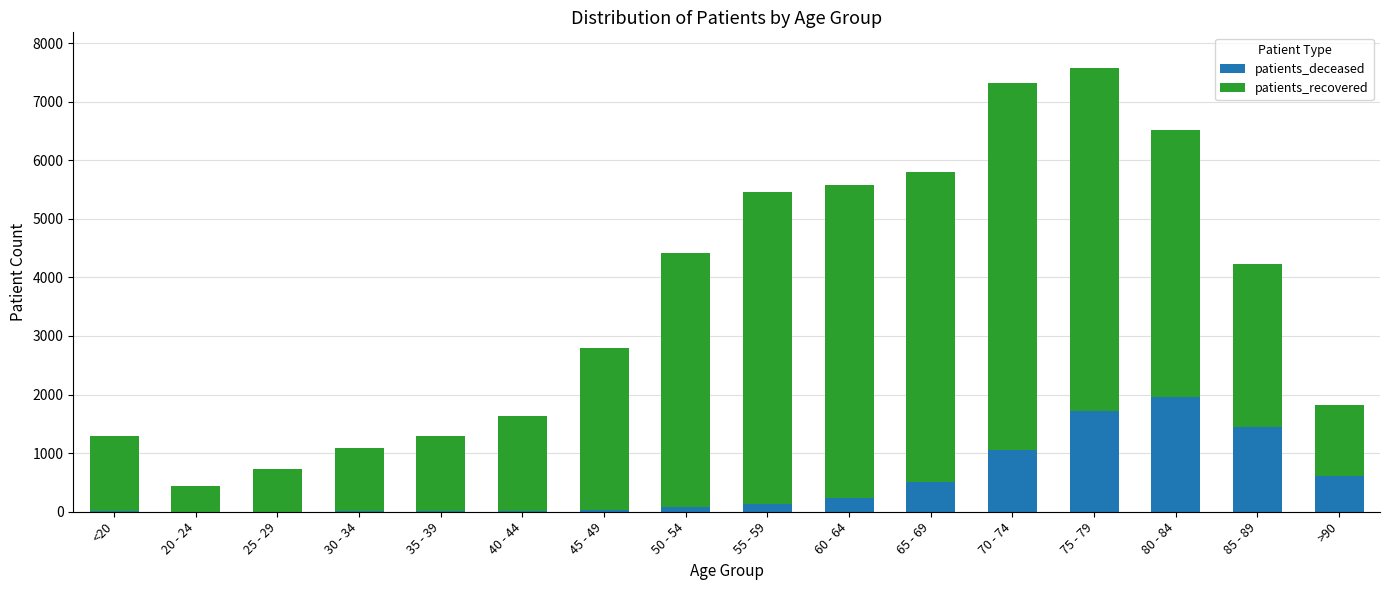

At which label does patients_deceased reach its peak?

80 - 84